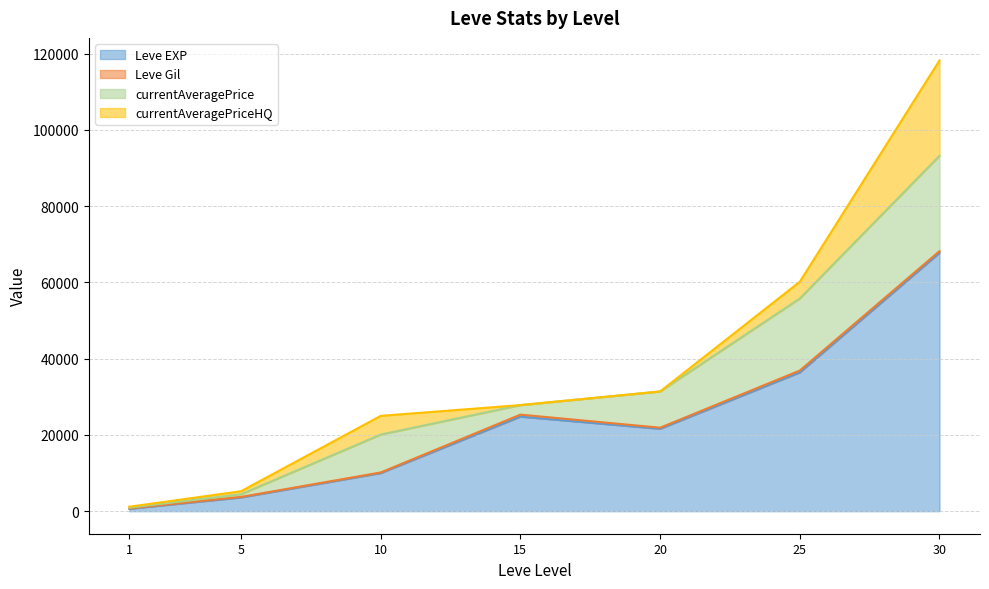

Between 20 and 15, which is larger?

15